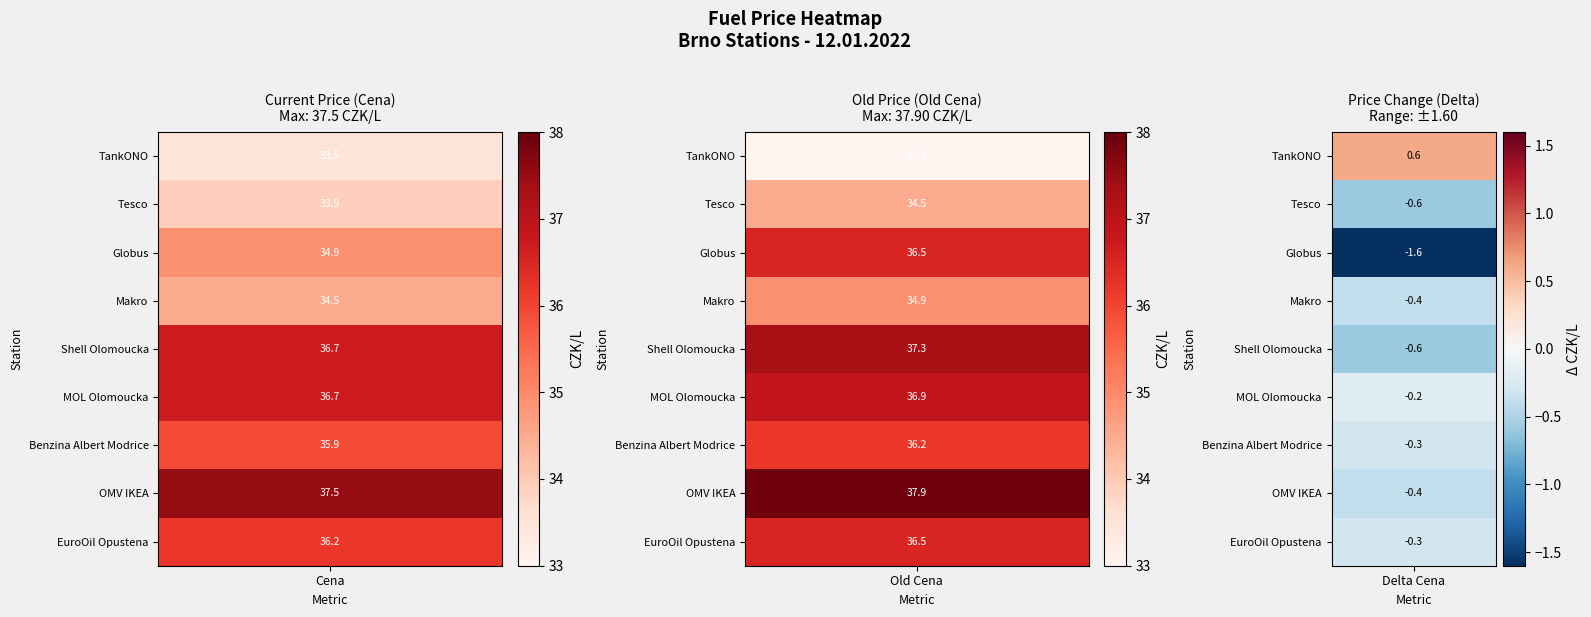

What is the difference between the Makro values at Delta Cena and Old Cena?

35.3